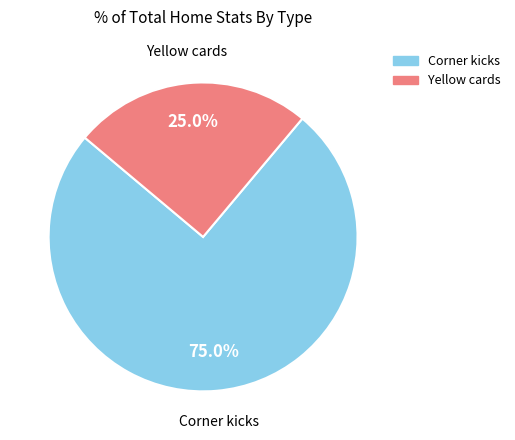

Combined, what portion of the pie is Corner kicks and Yellow cards?

100.0%